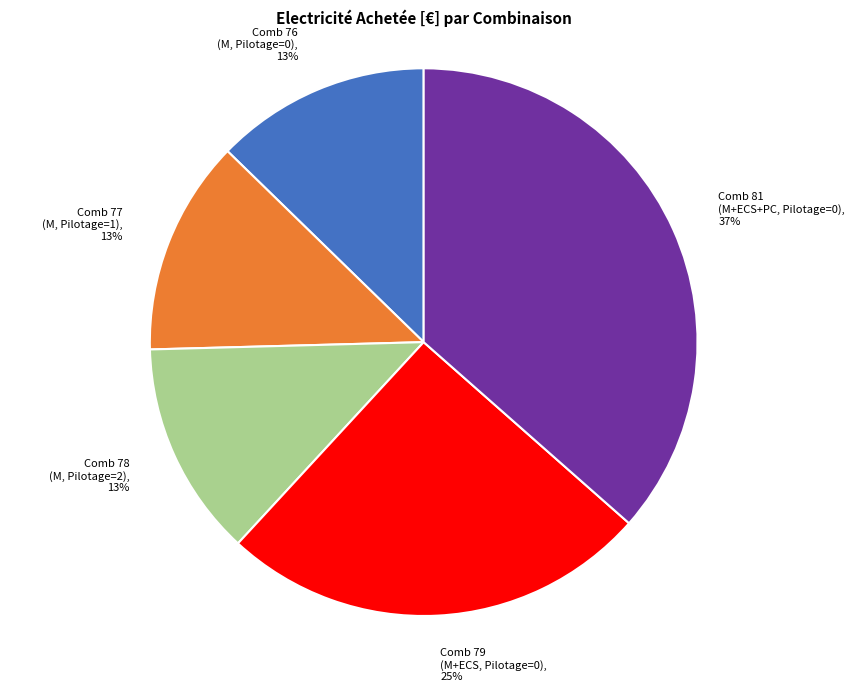

Which has a higher value, Comb 81 (M+ECS+PC, Pilotage=0), 37% or Comb 77 (M, Pilotage=1), 13%?

Comb 81 (M+ECS+PC, Pilotage=0), 37%